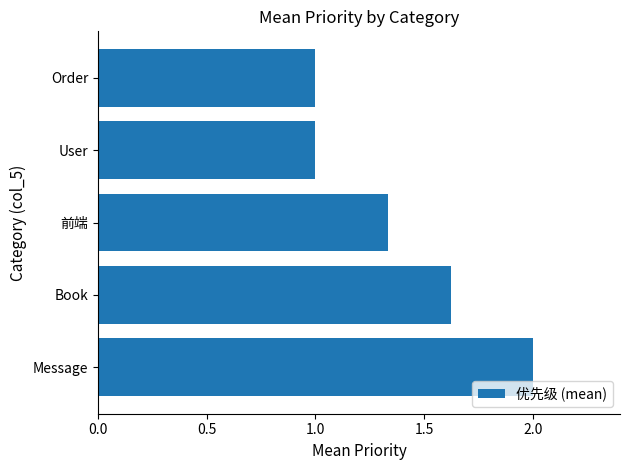

True or false: the data shows 1.6 at Order.

False